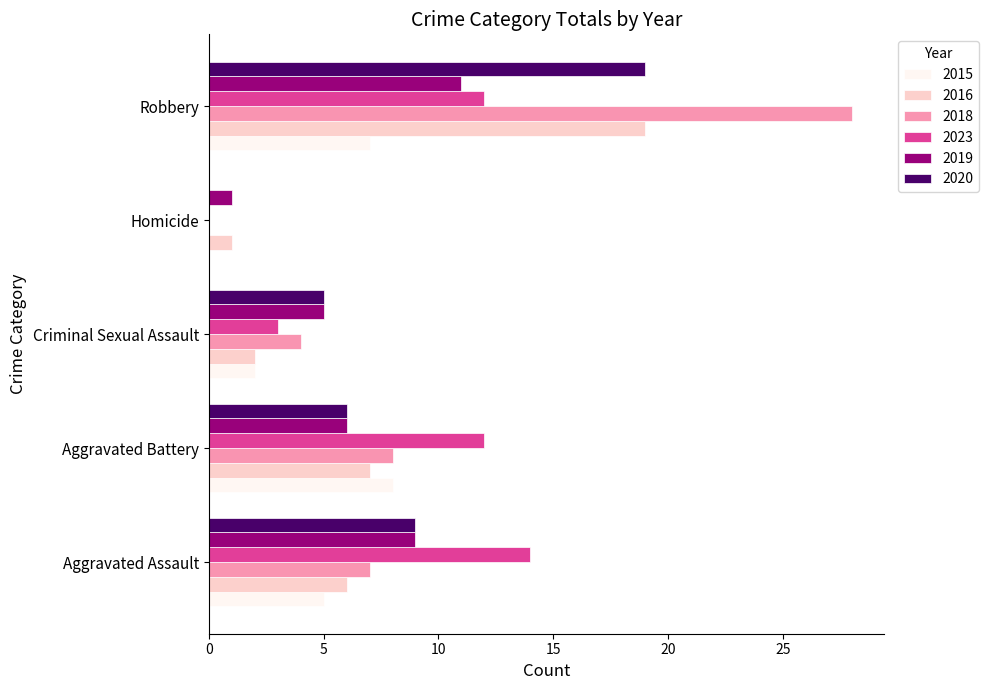

What are all the series names shown in the legend?

2015, 2016, 2018, 2023, 2019, 2020